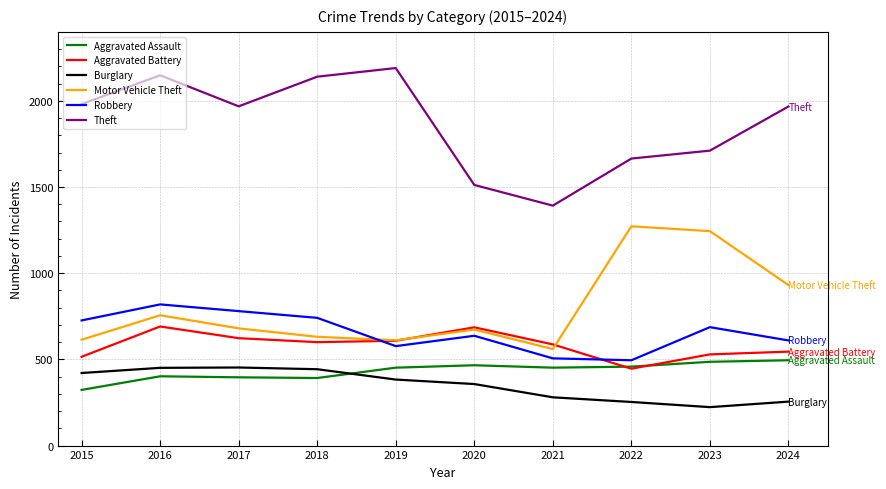

Read the Theft value at 2019, to the nearest 100.

2200